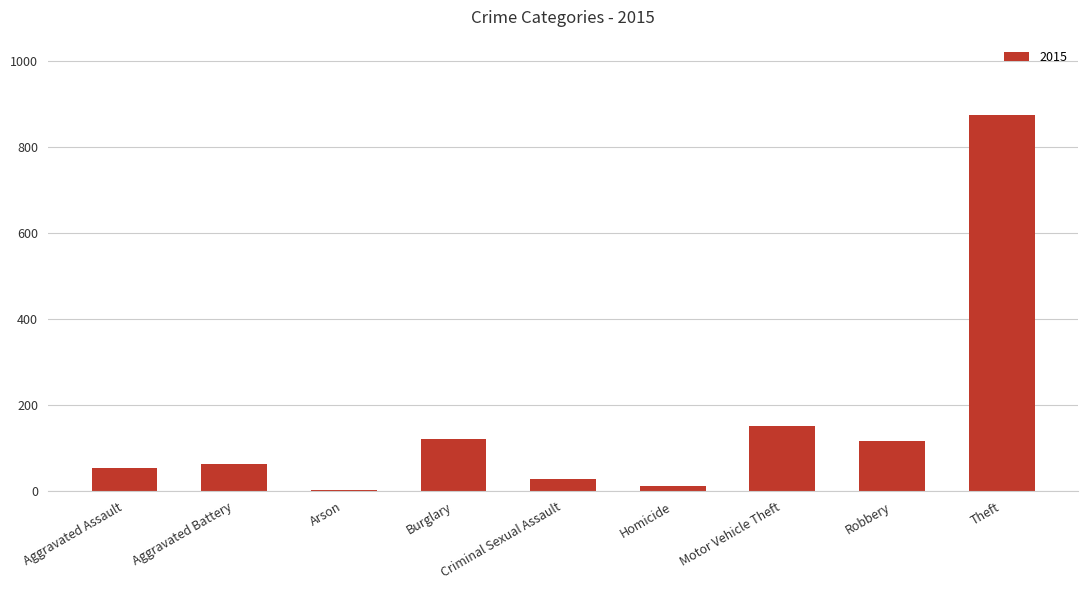

Between Theft and Robbery, which is larger?

Theft